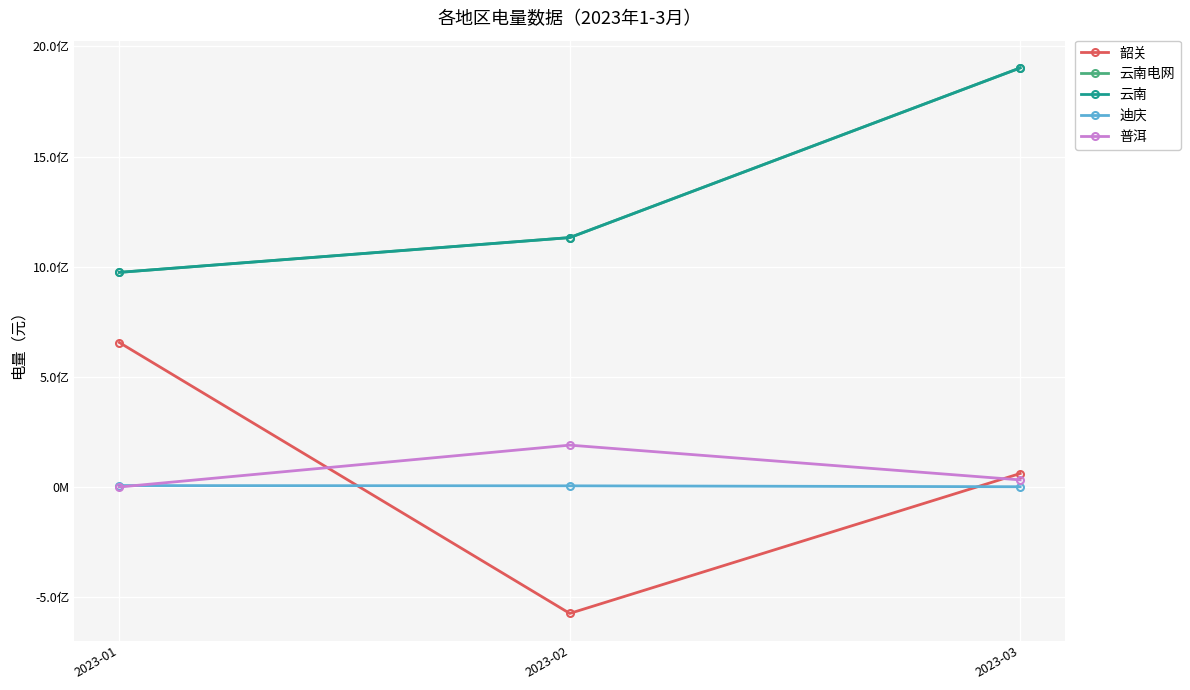

Is the value of 云南 at 2023-01 greater than the value of 迪庆 at 2023-02?

Yes